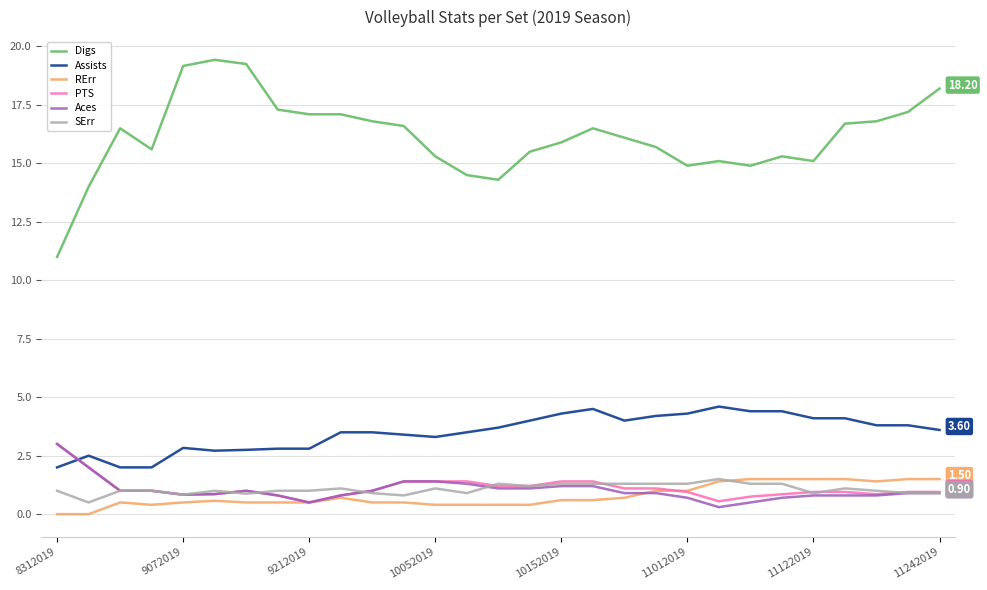

How many intersections are there between Aces and Assists?

1